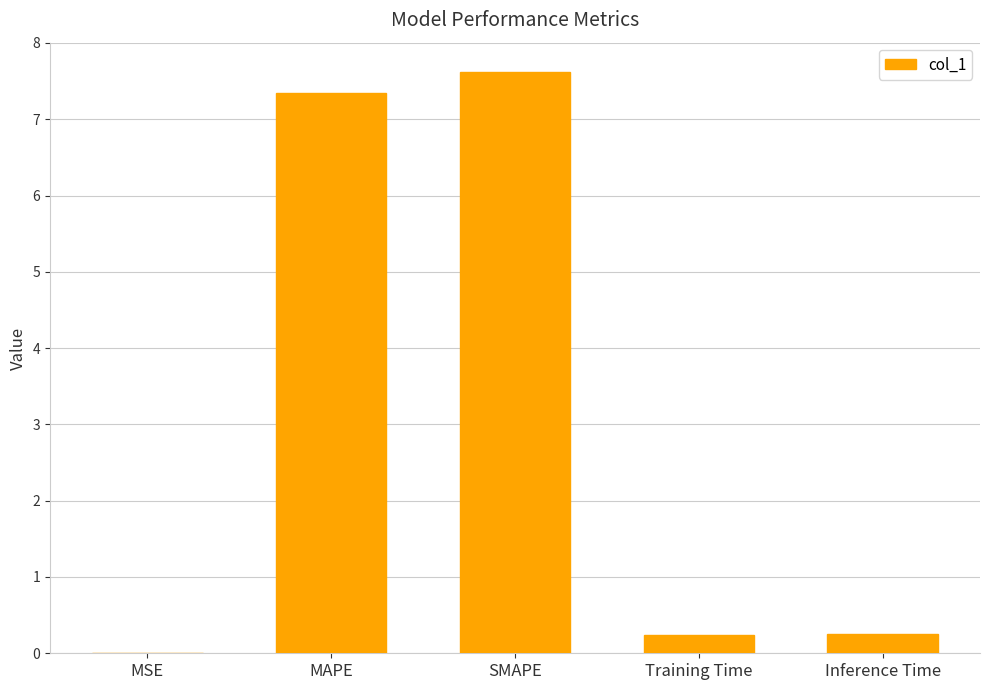

The chart shows a value of 7.6 at SMAPE. True or false?

True